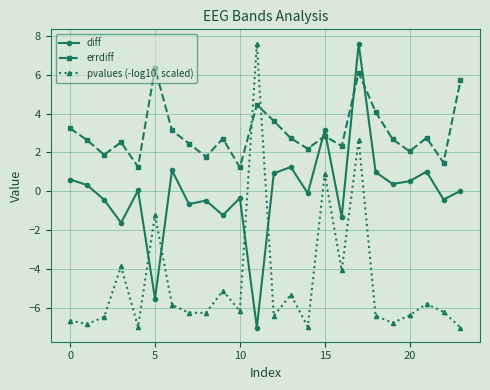

What is the smallest value displayed?

-7.0